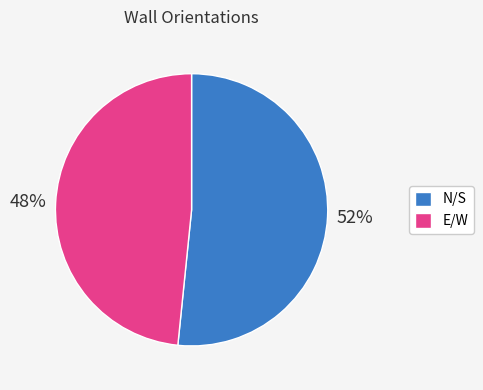

To the nearest percent, what is the average slice percentage?

50%